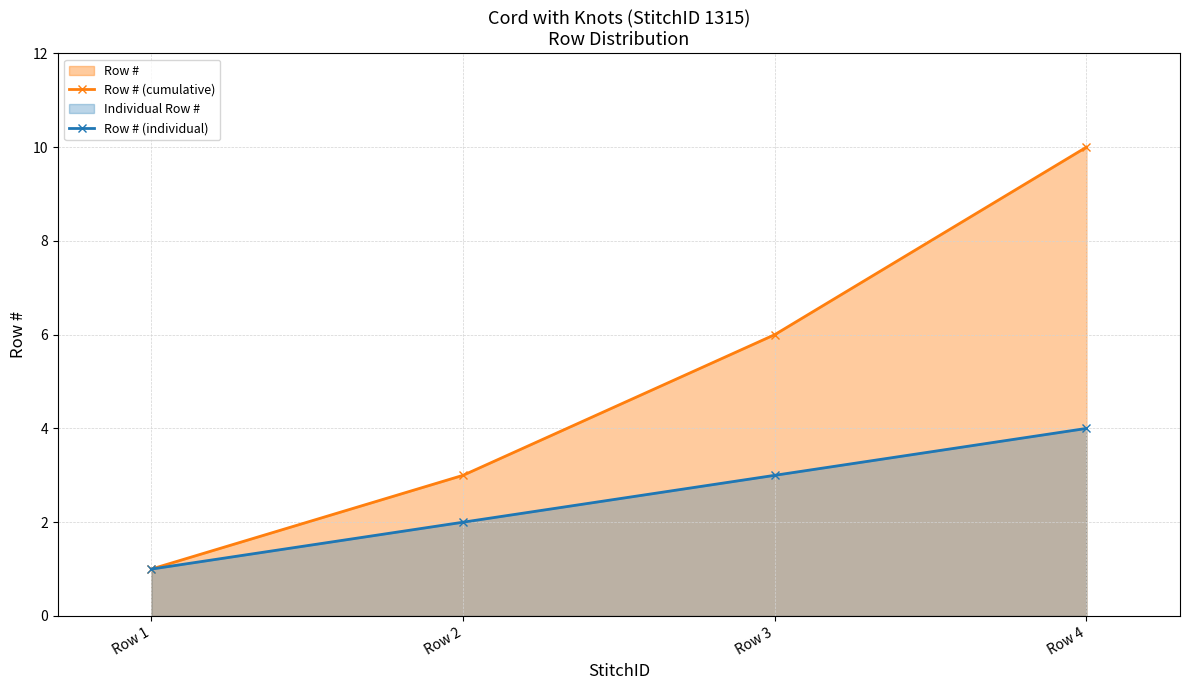

What is the difference between the maximum and minimum values in the Row # (cumulative) series?

9